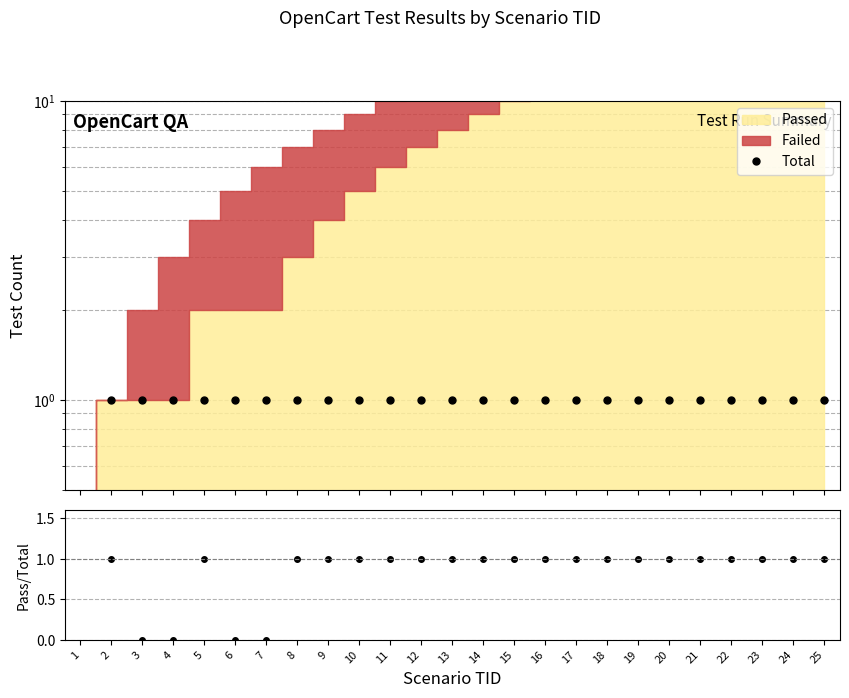

How many lines are shown in the chart?

2